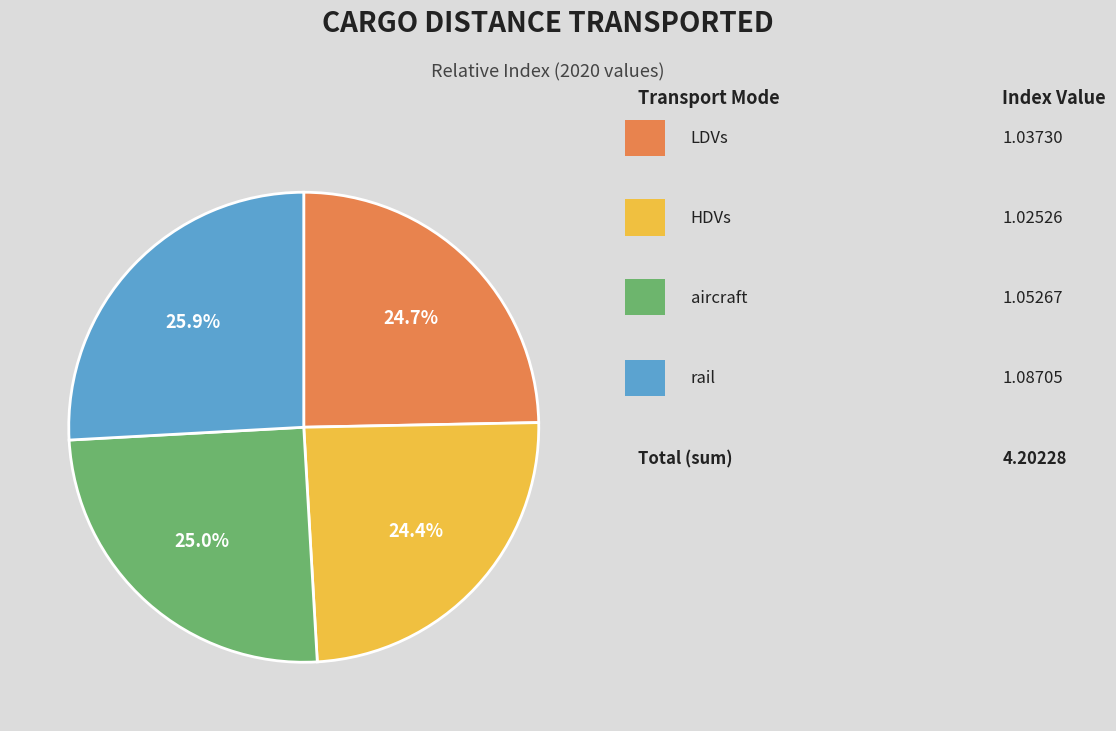

Is there any slice that represents more than half of the pie?

No